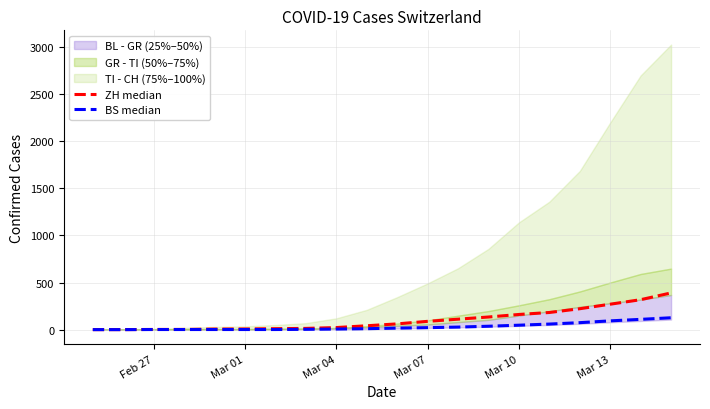

What position from the right is Feb 27?

20